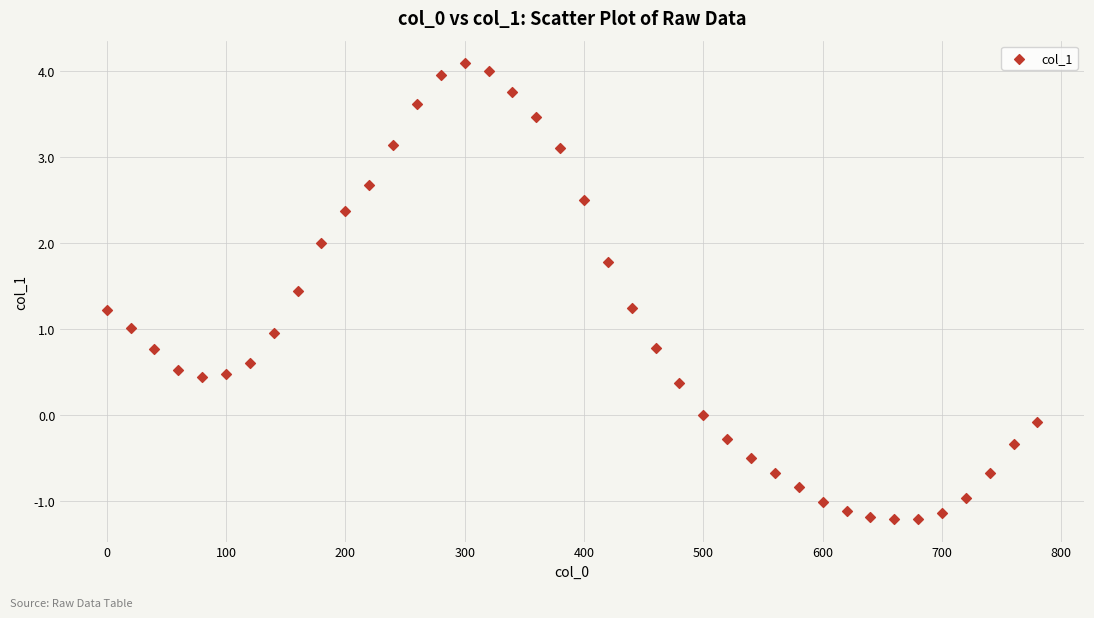

What is the range of Y values (max minus min)?

5.3